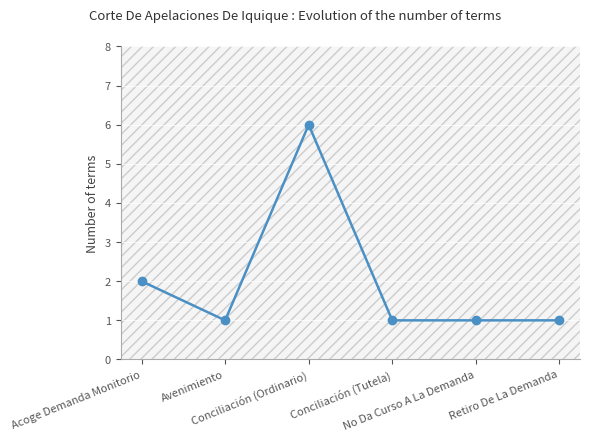

Which label corresponds to the smallest value in the chart?

Avenimiento